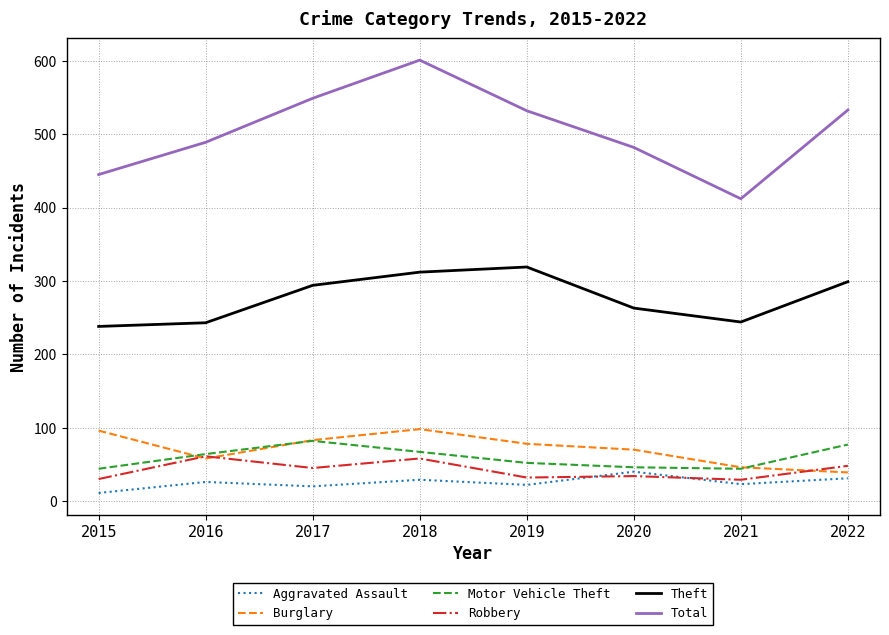

What is the difference between the highest and lowest values at 2022?

502